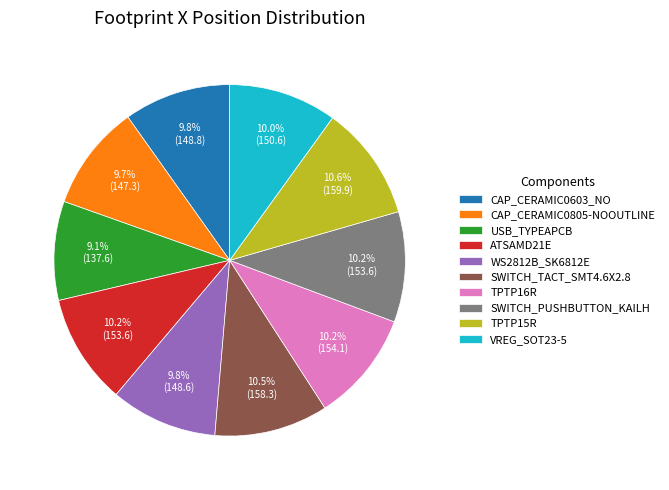

To the nearest percent, what is the average slice percentage?

10%